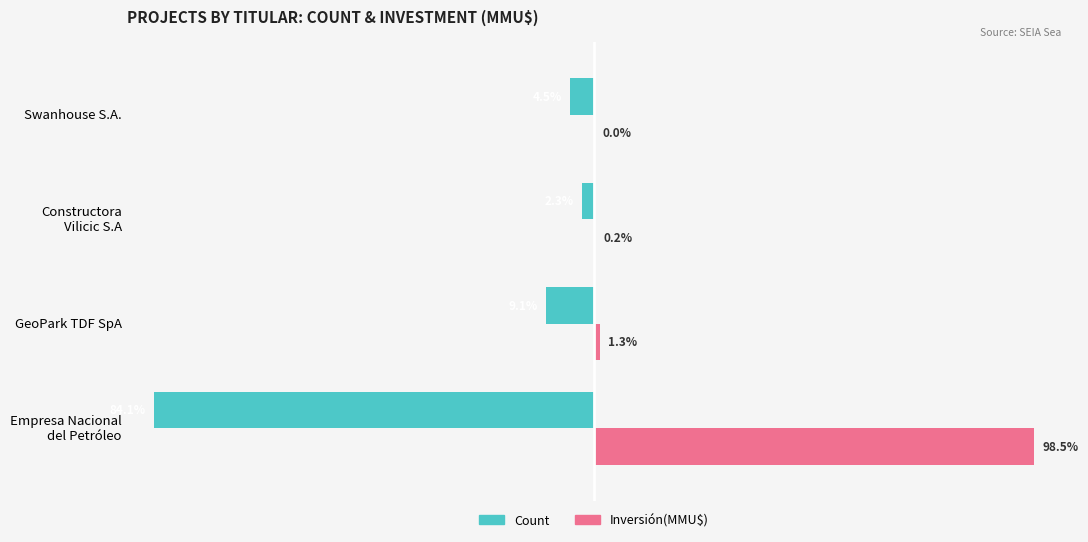

Which series has the largest range (max minus min)?

Inversión(MMU$)